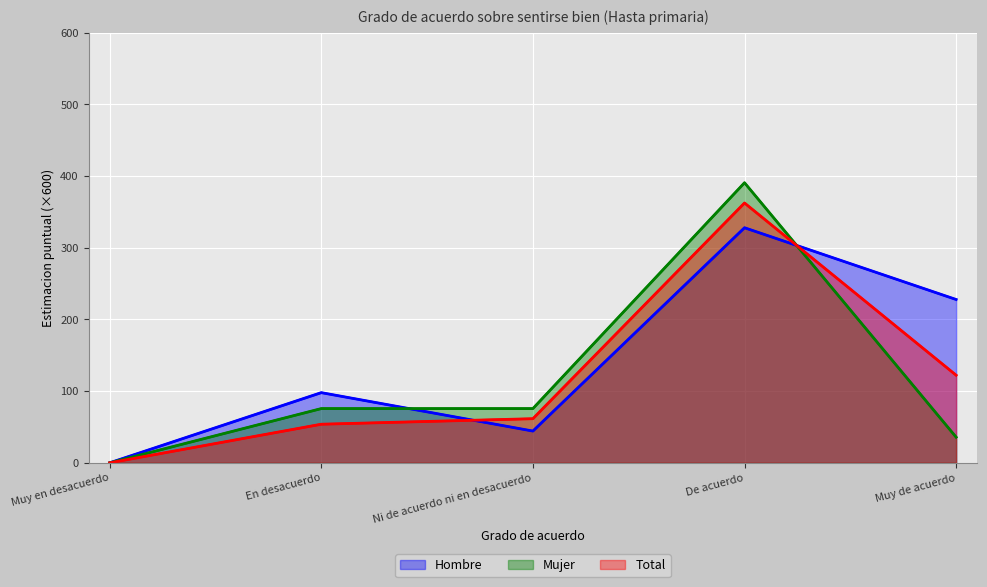

What are all the series names shown in the legend?

Hombre, Mujer, Total